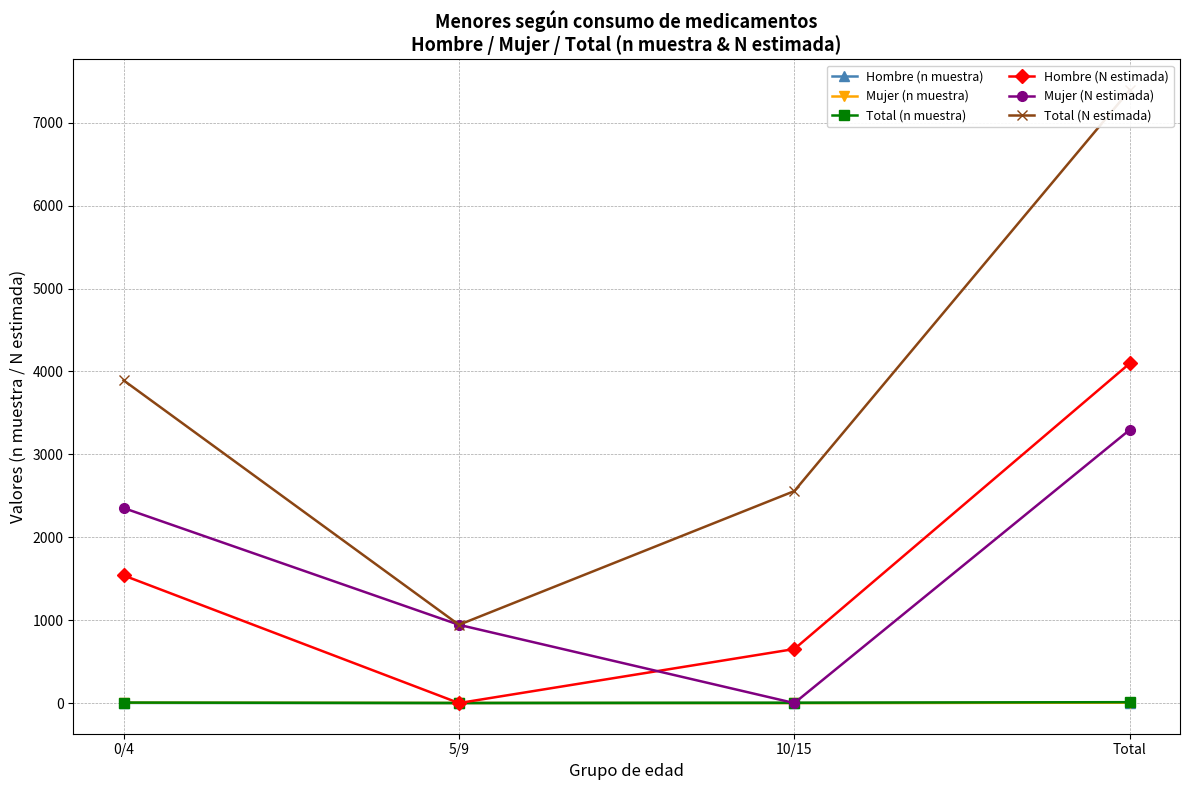

At which label does Total (N estimada) first exceed 3893?

Total